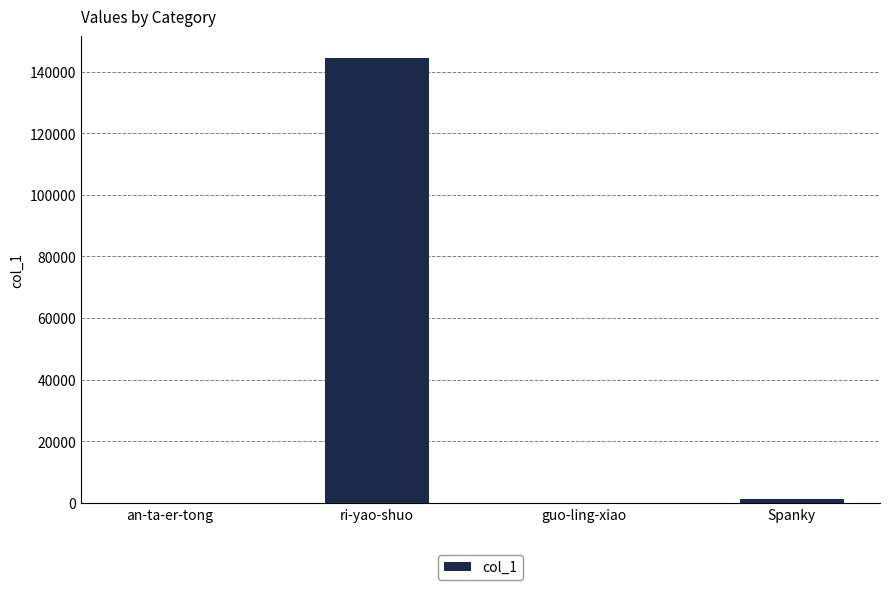

What is the sum of all values?

145600